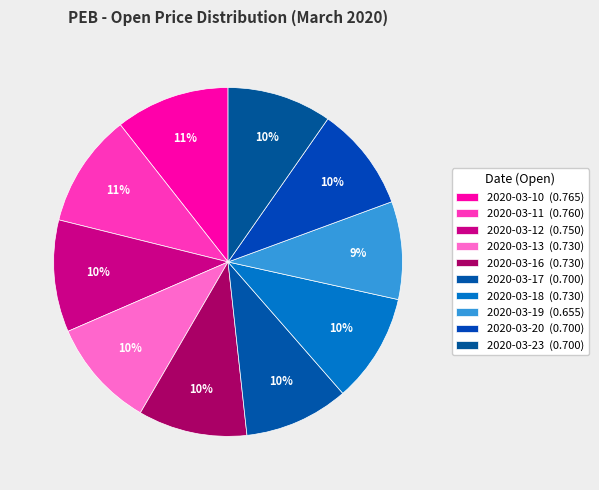

How many segments does this pie chart have?

10